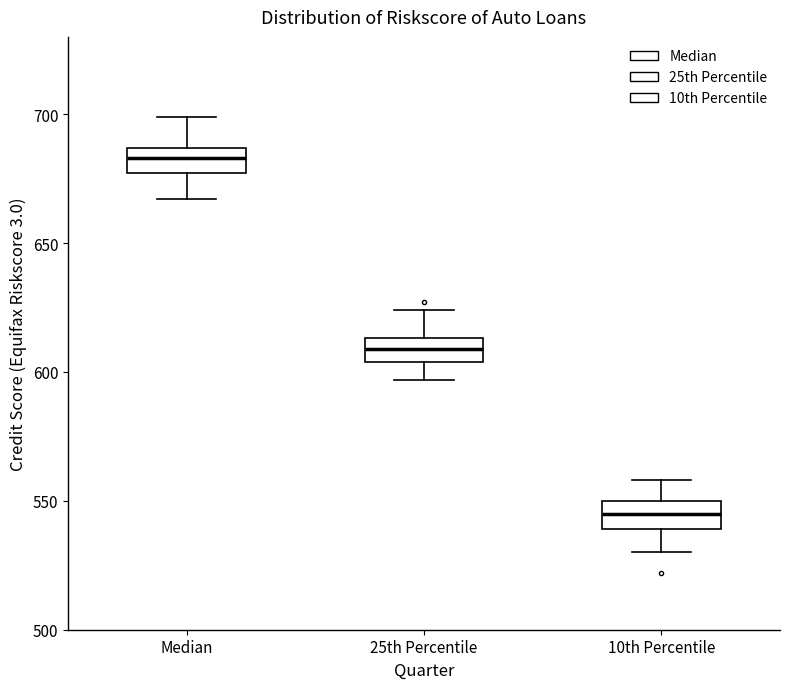

Reading left to right, transcribe this box plot: for each box, give where its median line is, the range the box spans, and where its two whiskers end, as read against the y-axis. The values are not printed on the chart, so give them approximately, as read against the axis.

Median: median 685 (inside the box), box 675 to 685, whiskers 665 to 700
25th Percentile: median 610, box 605 to 615, whiskers 595 to 625
10th Percentile: median 545, box 540 to 550, whiskers 530 to 560